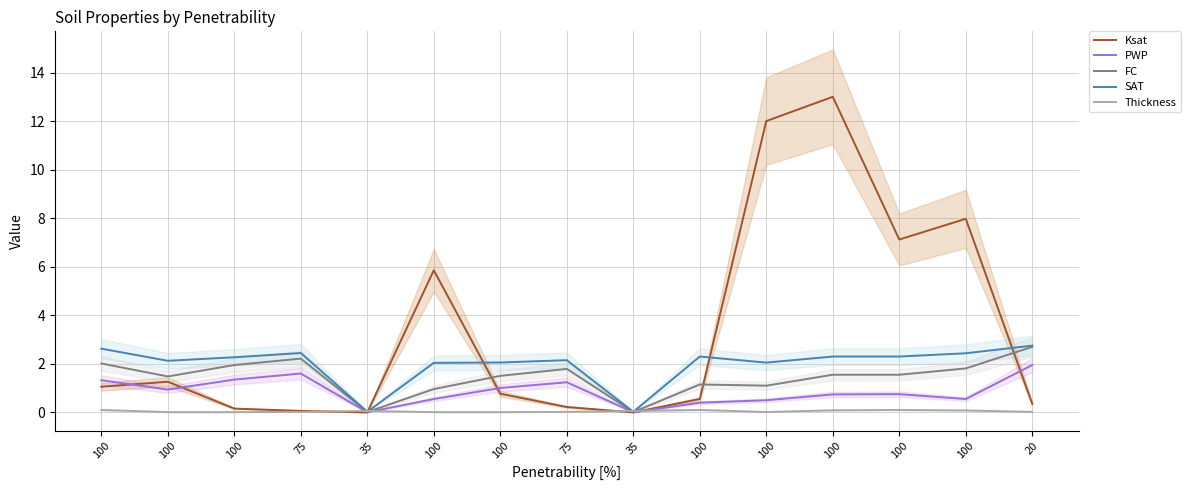

Where is the first local minimum for PWP?

100